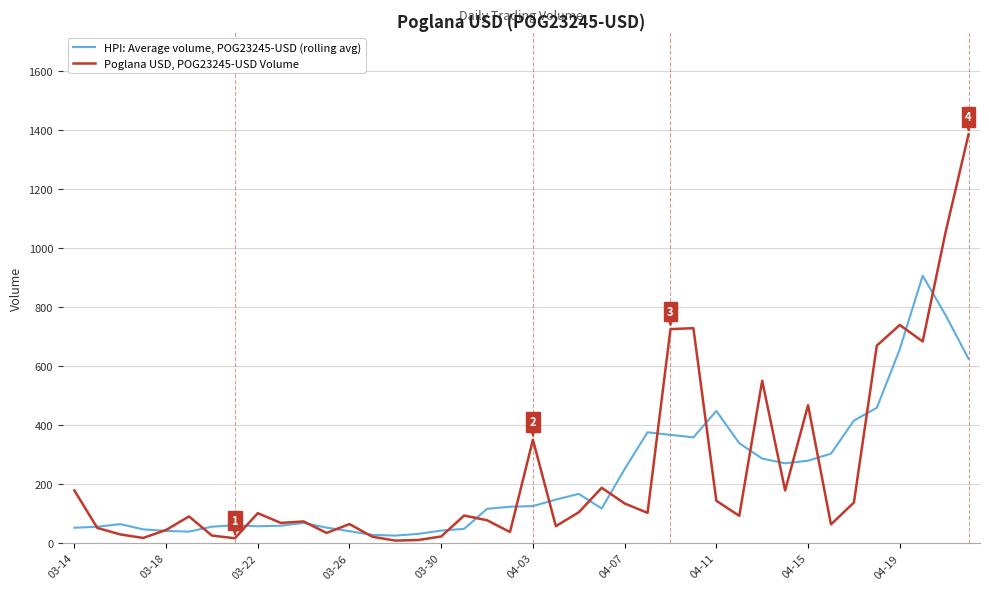

List the series in order of their peak value, lowest first.

HPI: Average volume, POG23245-USD (rolling avg), Poglana USD, POG23245-USD Volume